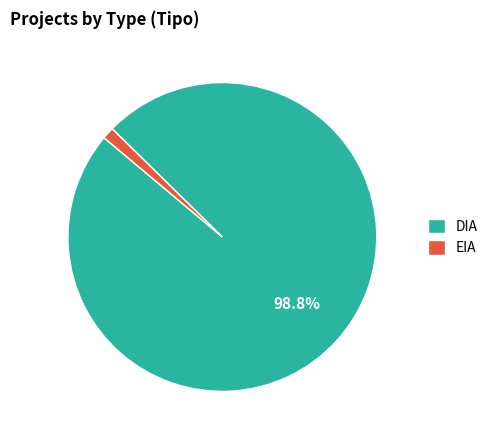

True or false: DIA accounts for 89% of the total.

False